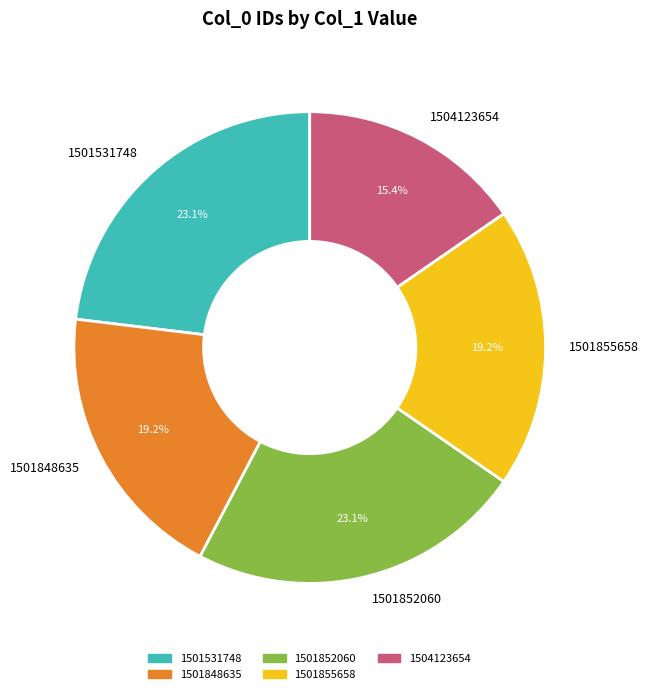

Between 1501852060 and 1501855658, which is larger?

1501852060